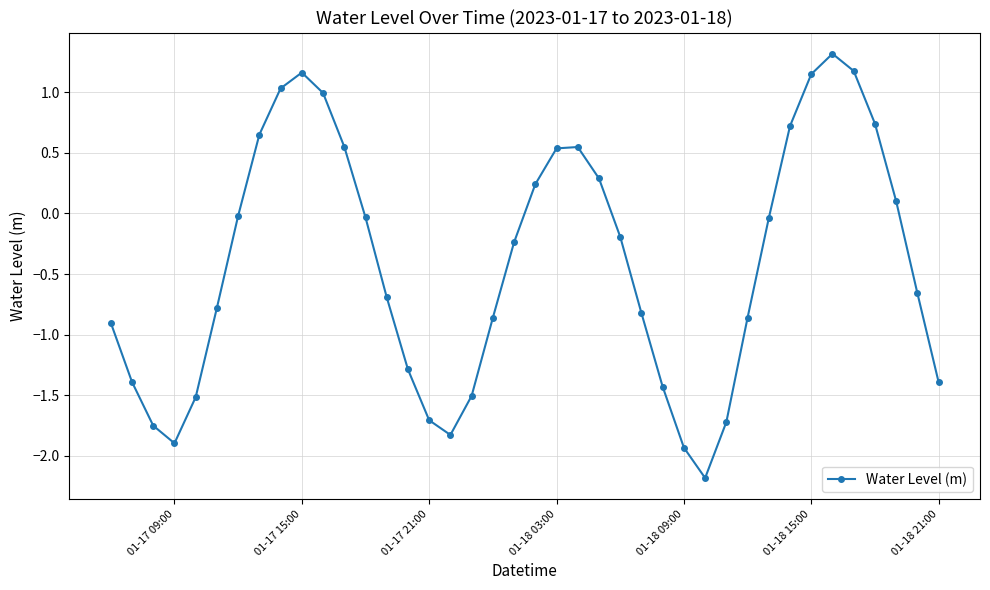

How many lines are shown in the chart?

1